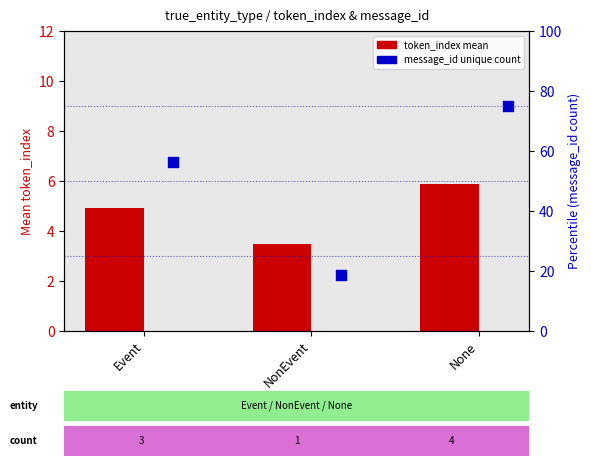

Which series has the largest total across all categories?

message_id (unique count)